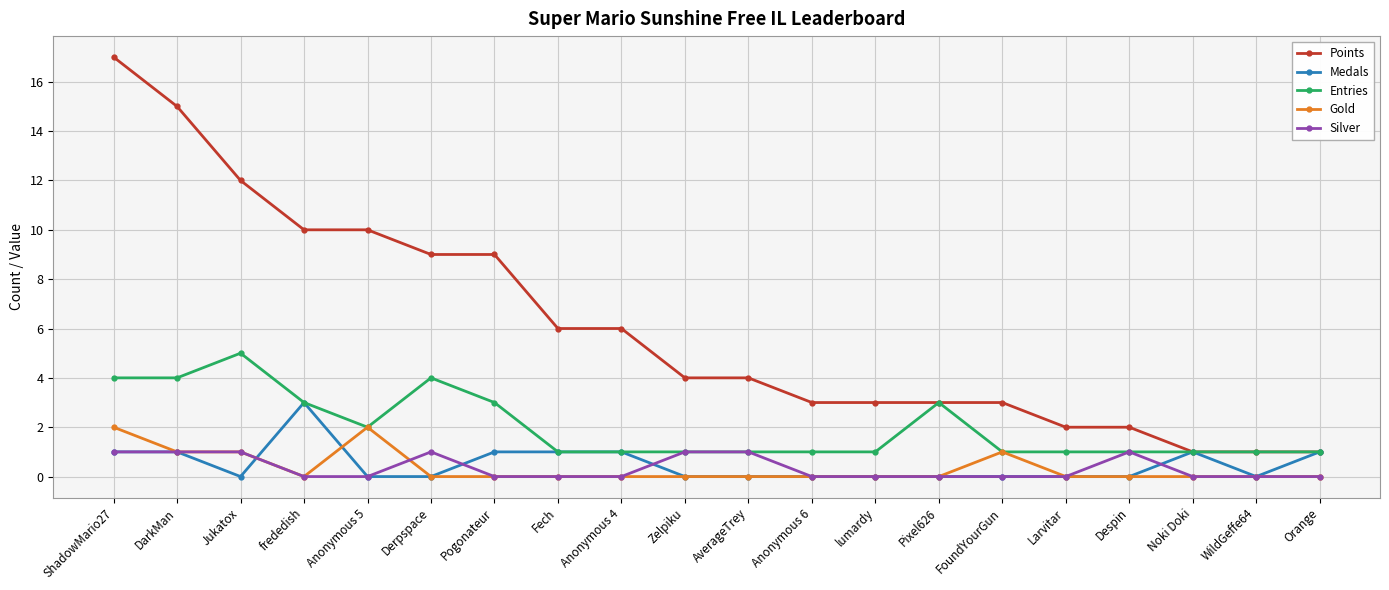

What is the difference between the maximum and minimum values in the Silver series?

1